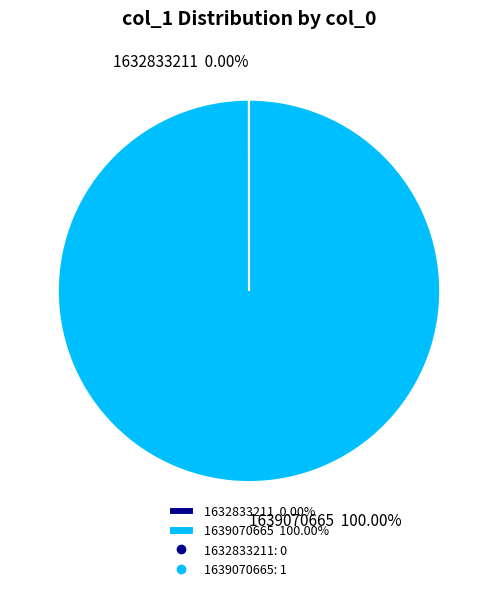

To the nearest percent, what is the difference between the largest and smallest slice percentages?

100%